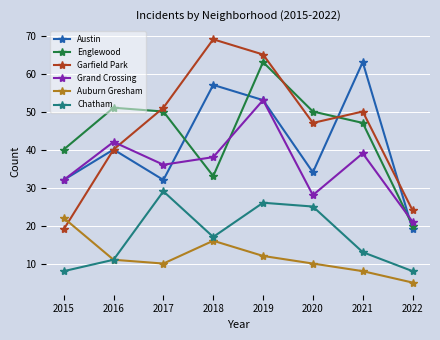

Which series changed the most between 2021 and 2022?

Austin